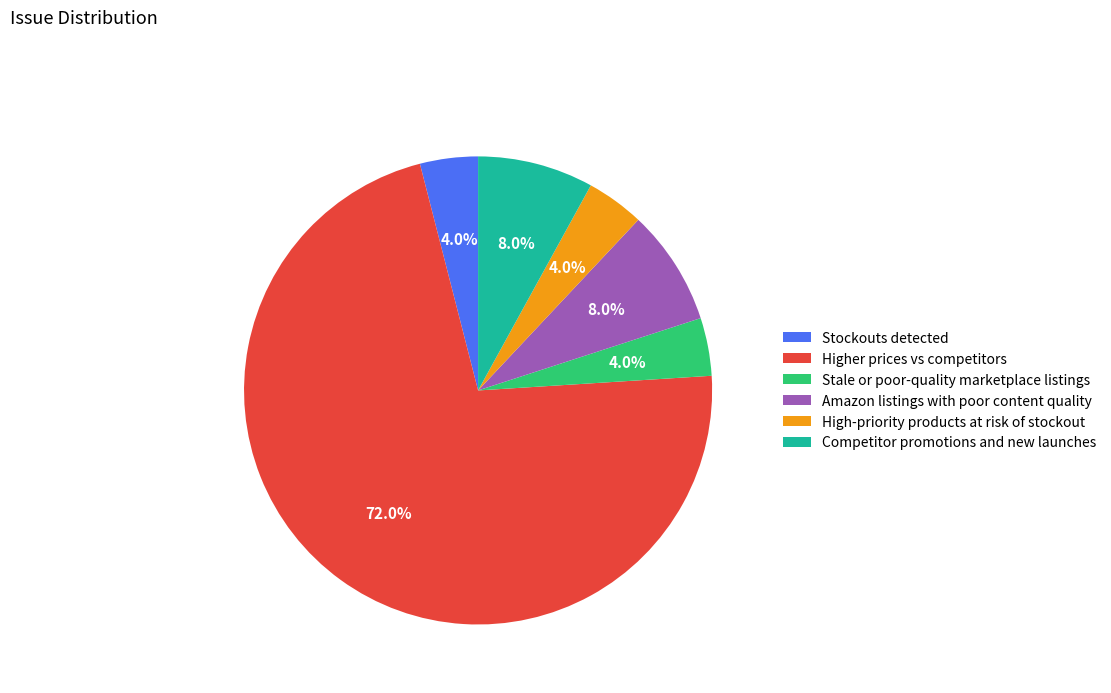

Combined, do Stale or poor-quality marketplace listings and Competitor promotions and new launches account for over 50%?

No